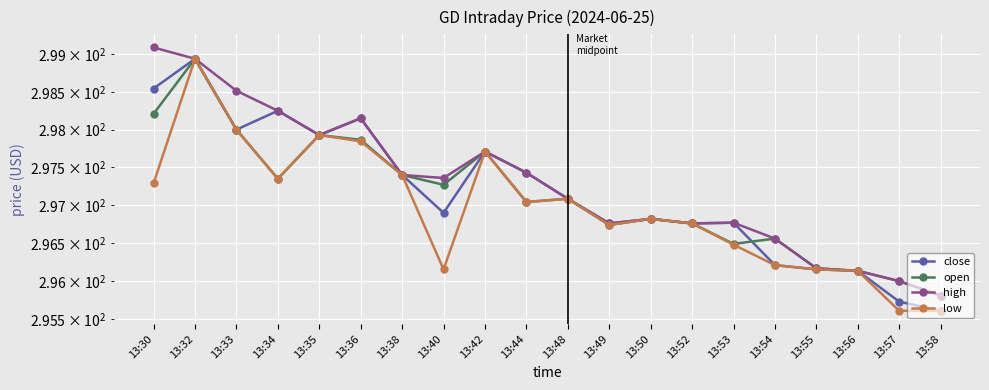

How many lines are shown in the chart?

4